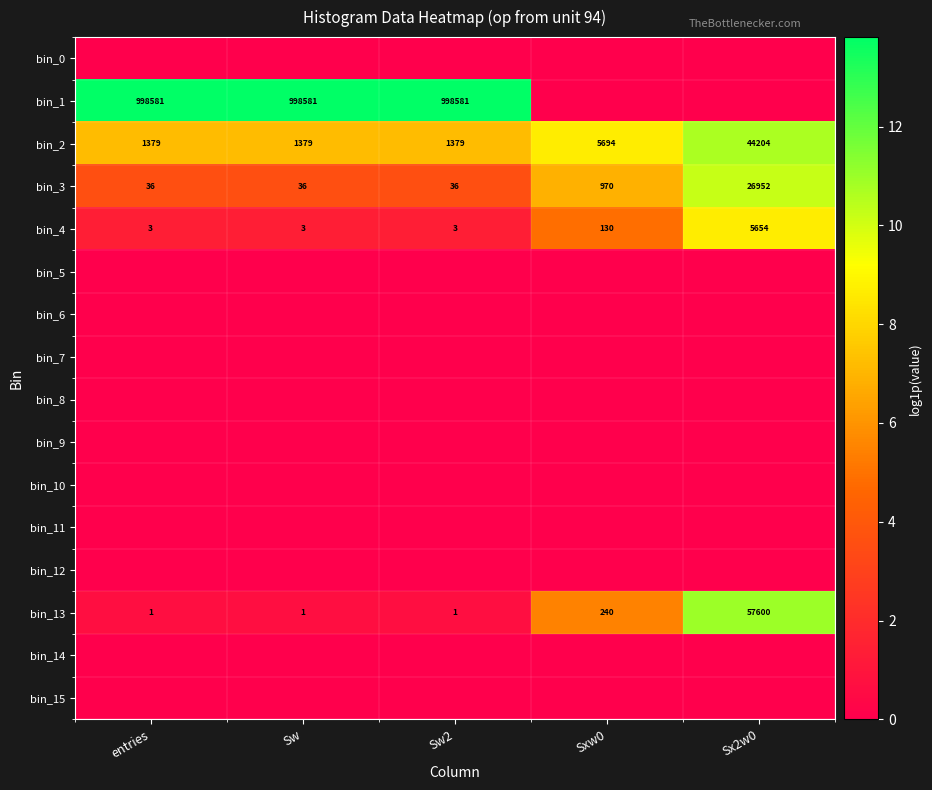

What is the difference between the bin_13 values at entries and Sxw0?

239